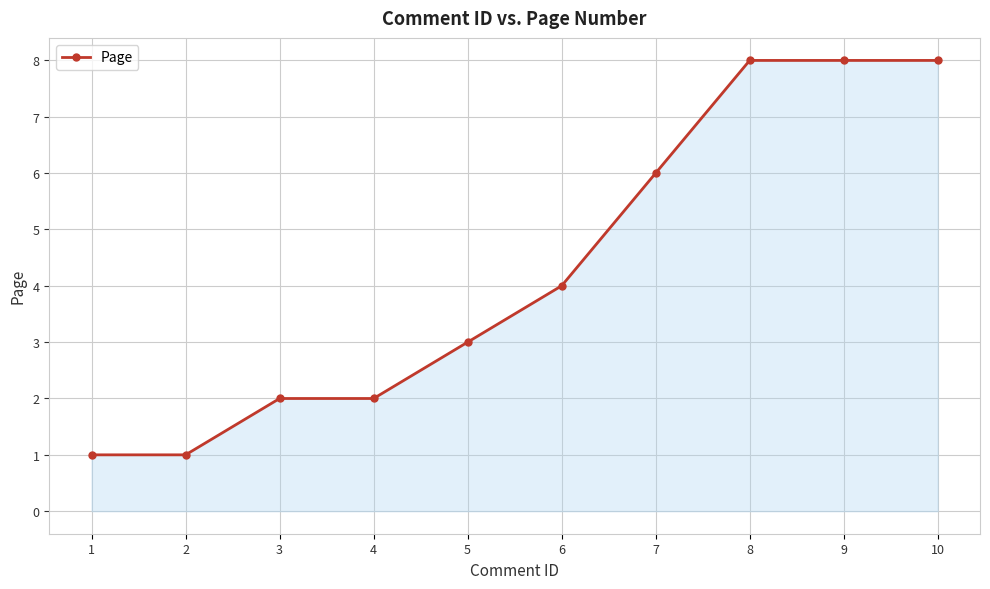

What is the value of the 10th point from the left?

8